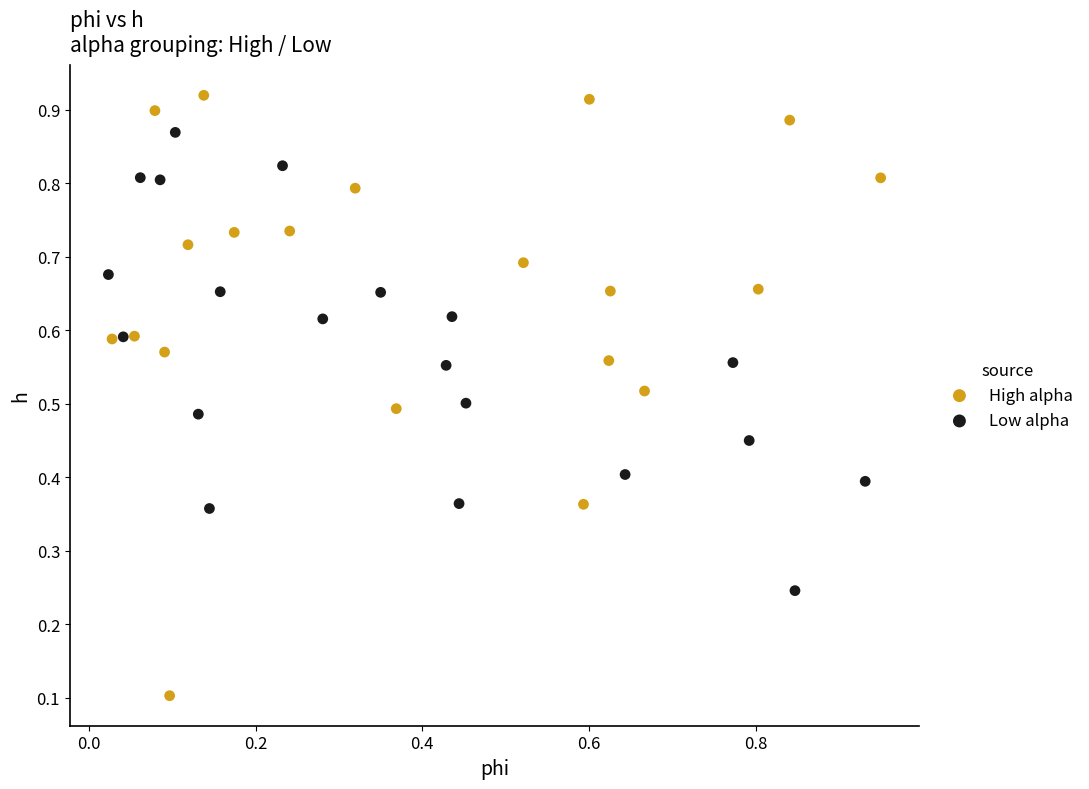

Which series reaches the maximum Y coordinate?

High alpha